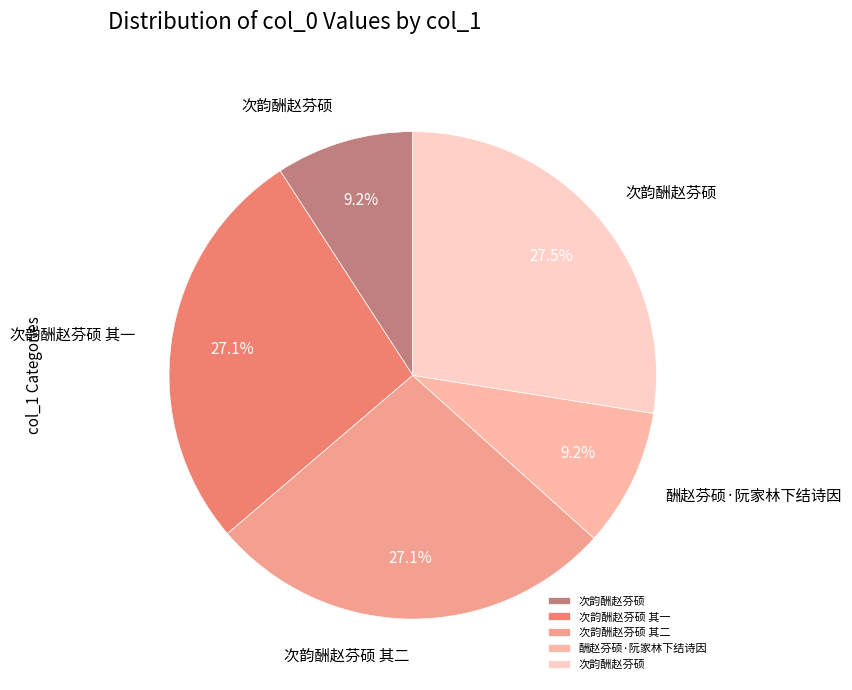

Does any single category account for the majority?

No